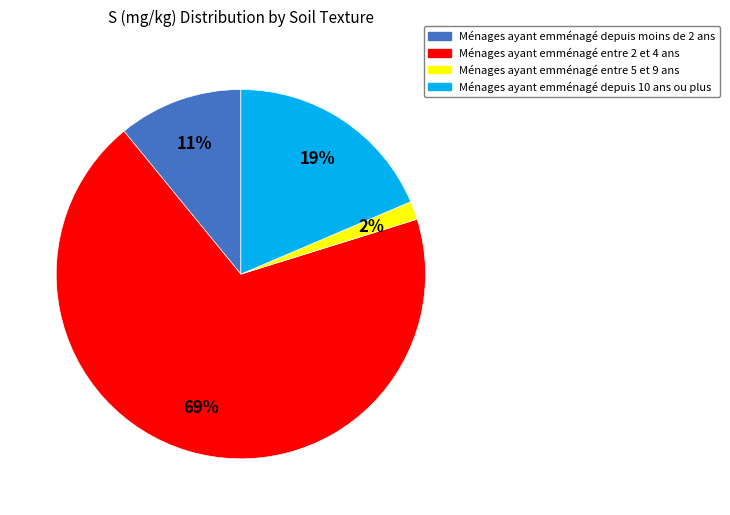

Is there any slice that represents more than half of the pie?

Yes